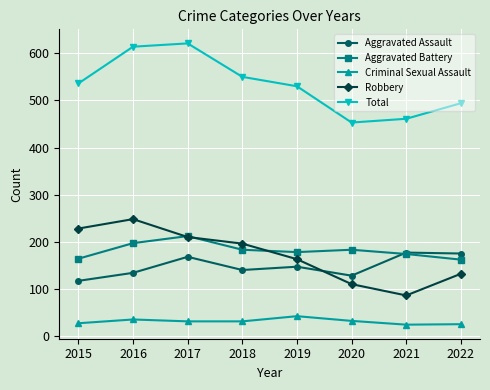

Which series has the largest total across all categories?

Total